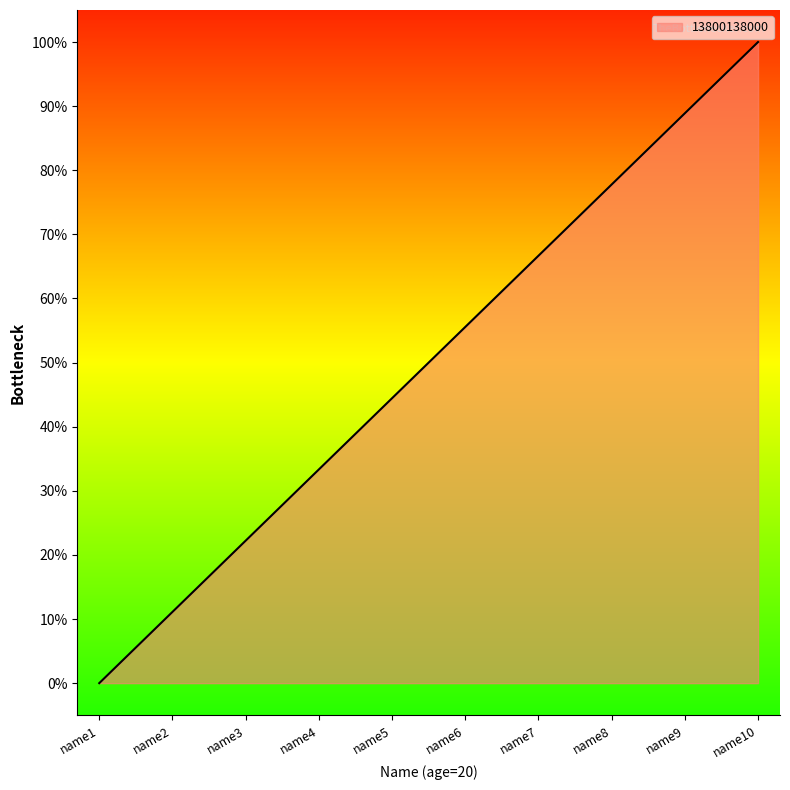

True or false: the data has more than 2 interior local peaks.

False